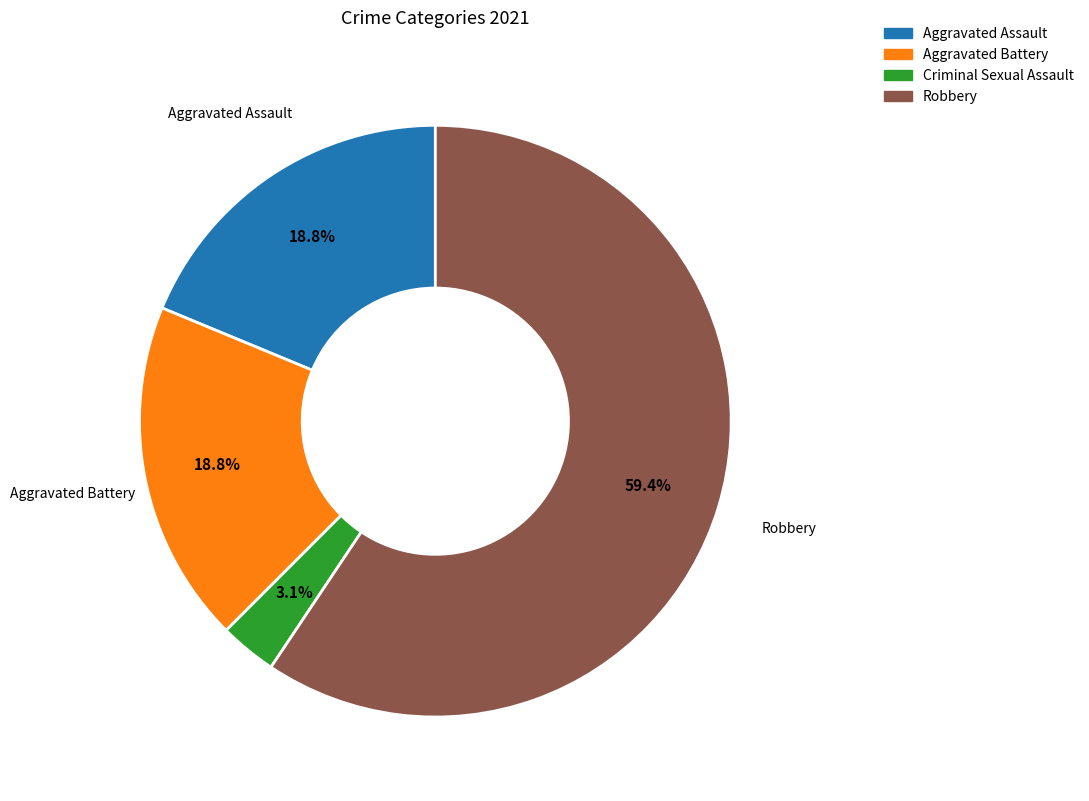

How many slices are in this pie chart?

4